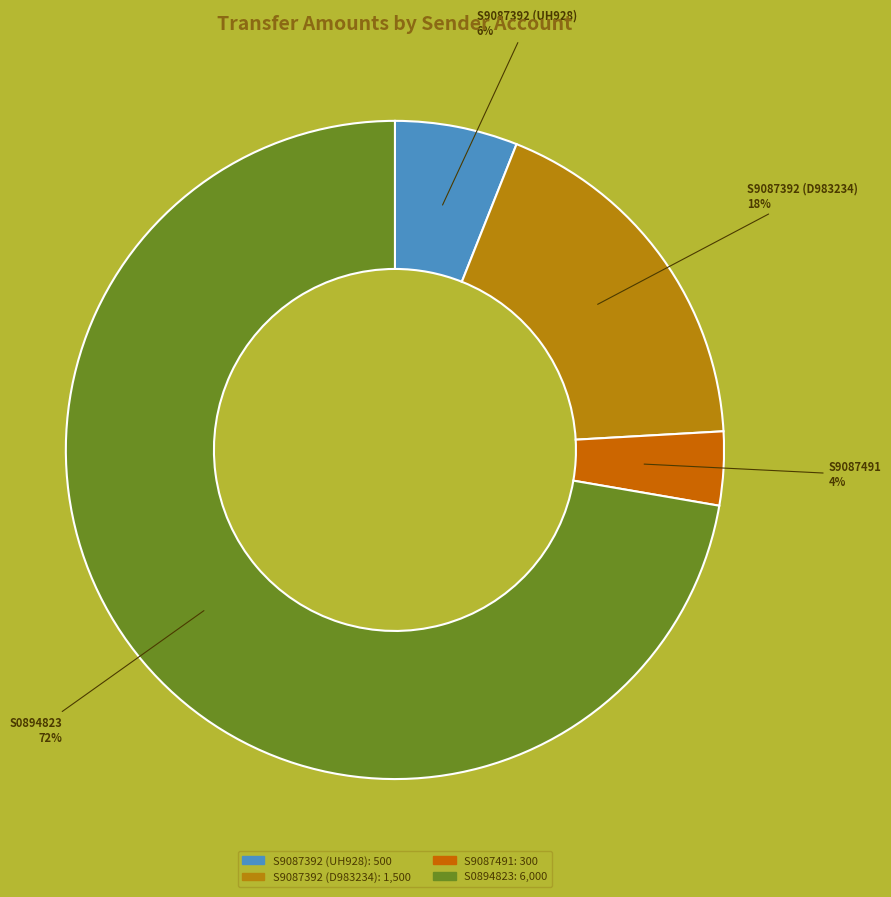

Between S9087392 (UH928) and S0894823, which is larger?

S0894823